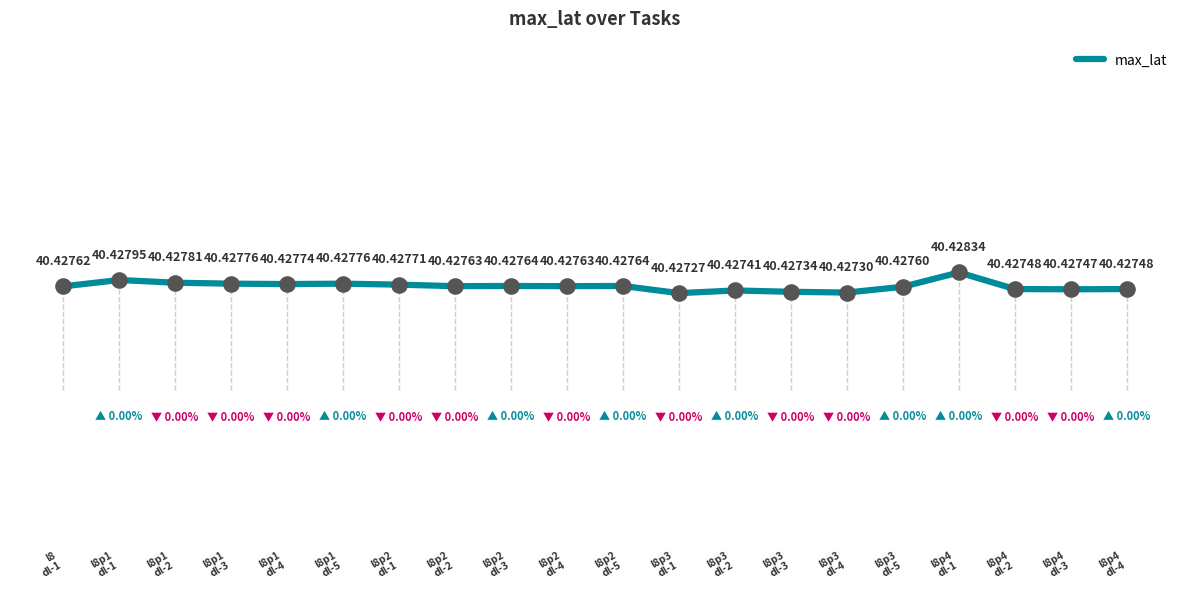

What is the ratio of the value at l8p4
dl-2 to the value at l8p1
dl-3?

1.0